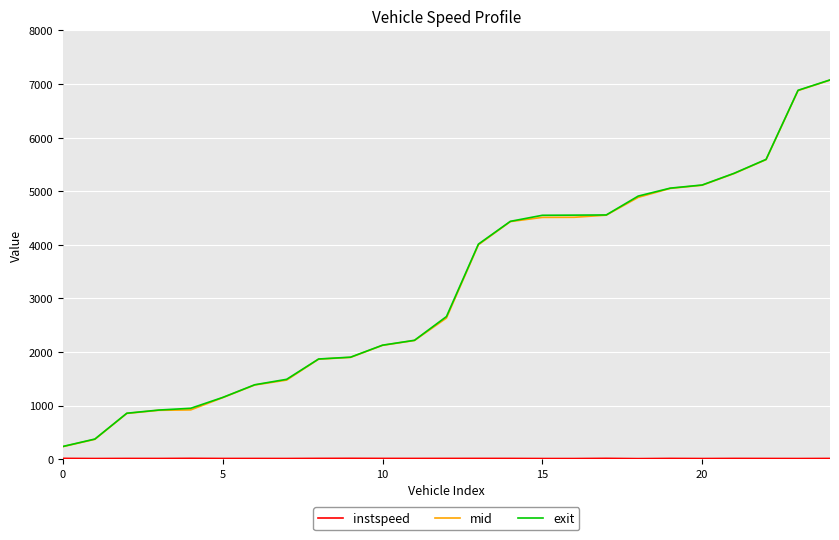

What is the greatest value displayed?

7075.8